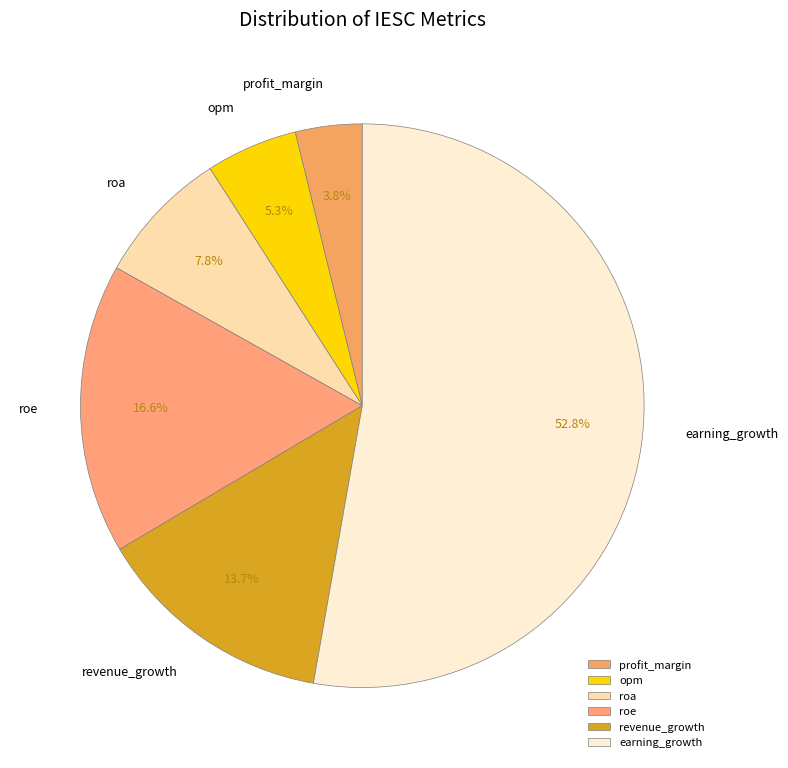

Do roa and profit_margin together represent more than half of the pie?

No